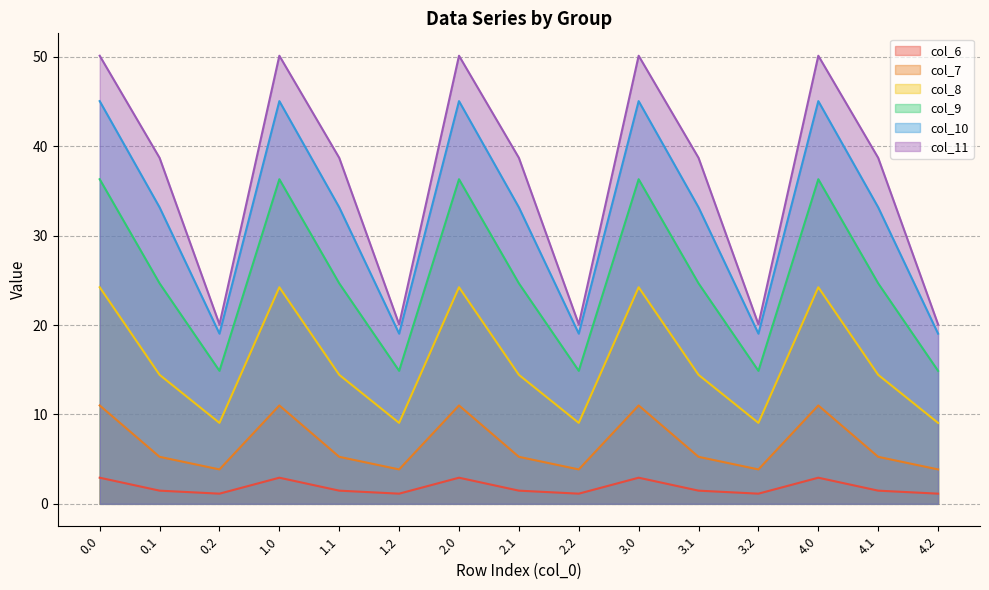

Which series has the widest spread of values?

col_11